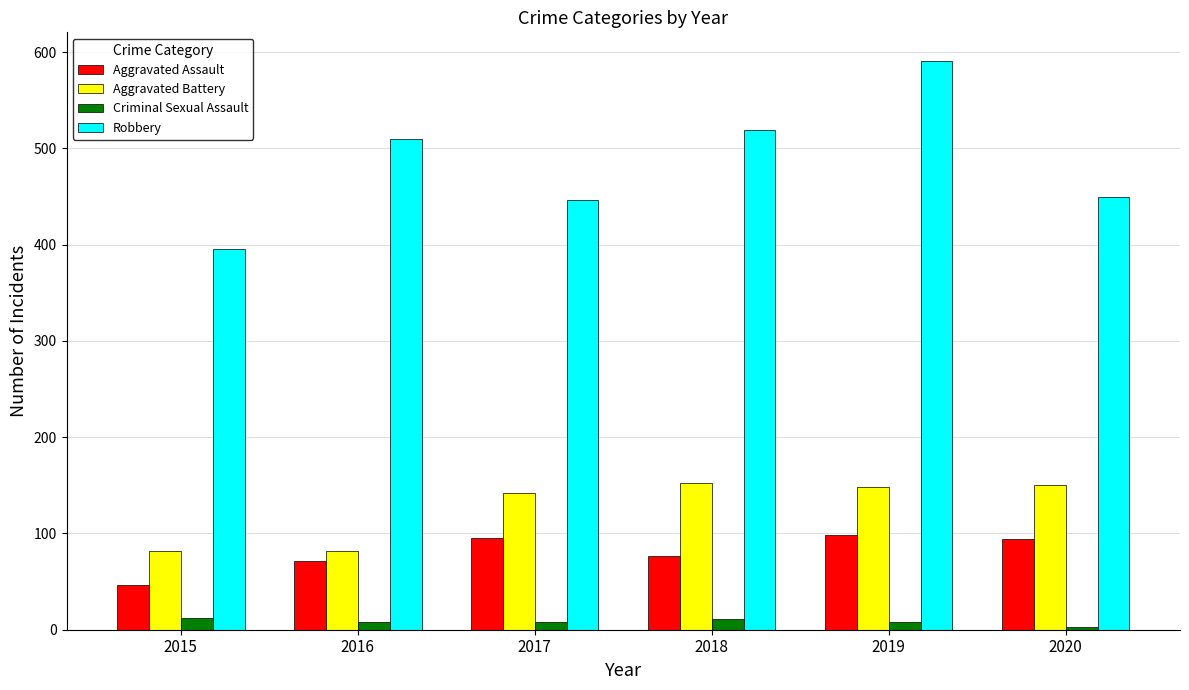

At how many categories does at least one series exceed 457?

3